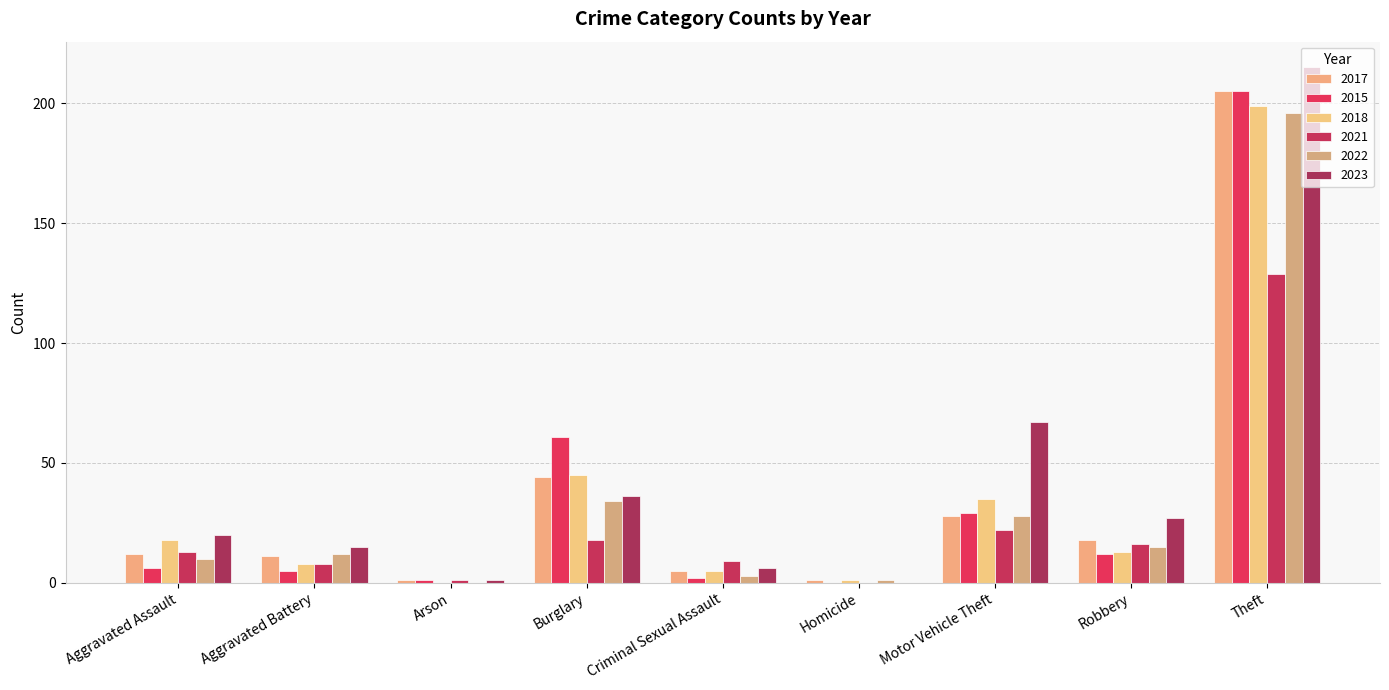

How many groups of bars are there?

9